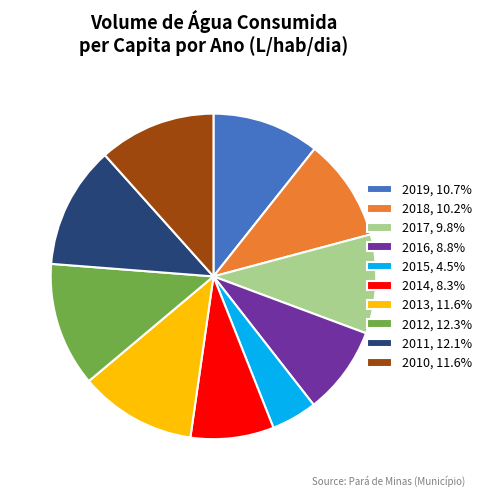

Approximately how many times larger is the value at 2016, 8.8% compared to 2010, 11.6%?

0.8